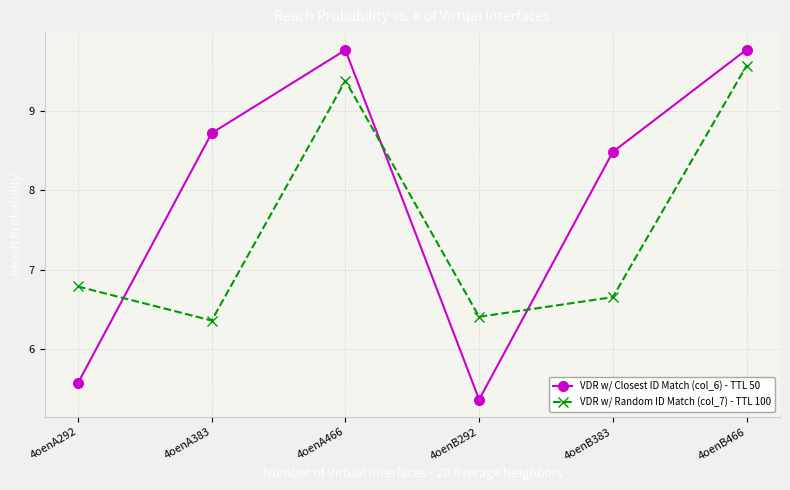

What is the difference between the VDR w/ Random ID Match (col_7) - TTL 100 values at 4oenA292 and 4oenB383?

0.1